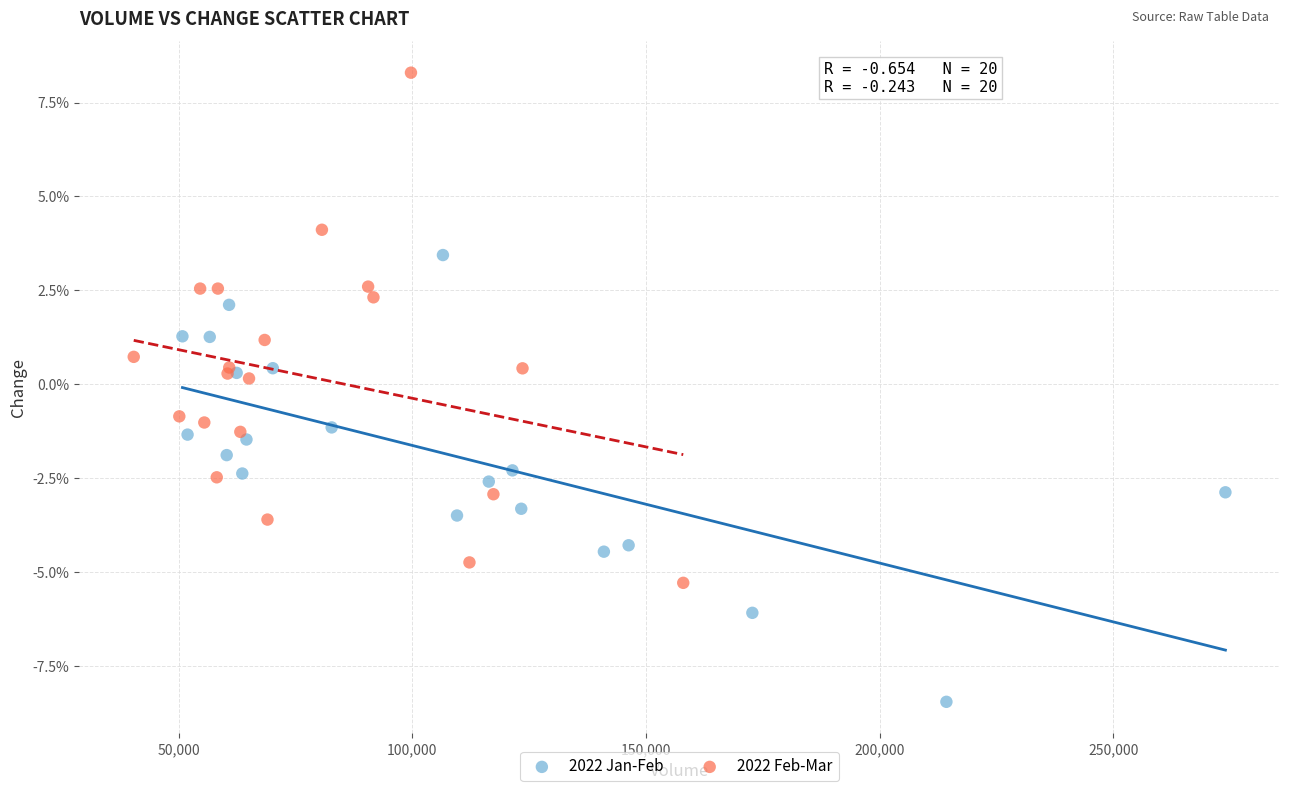

Which series has the widest spread of Y values?

2022 Feb-Mar